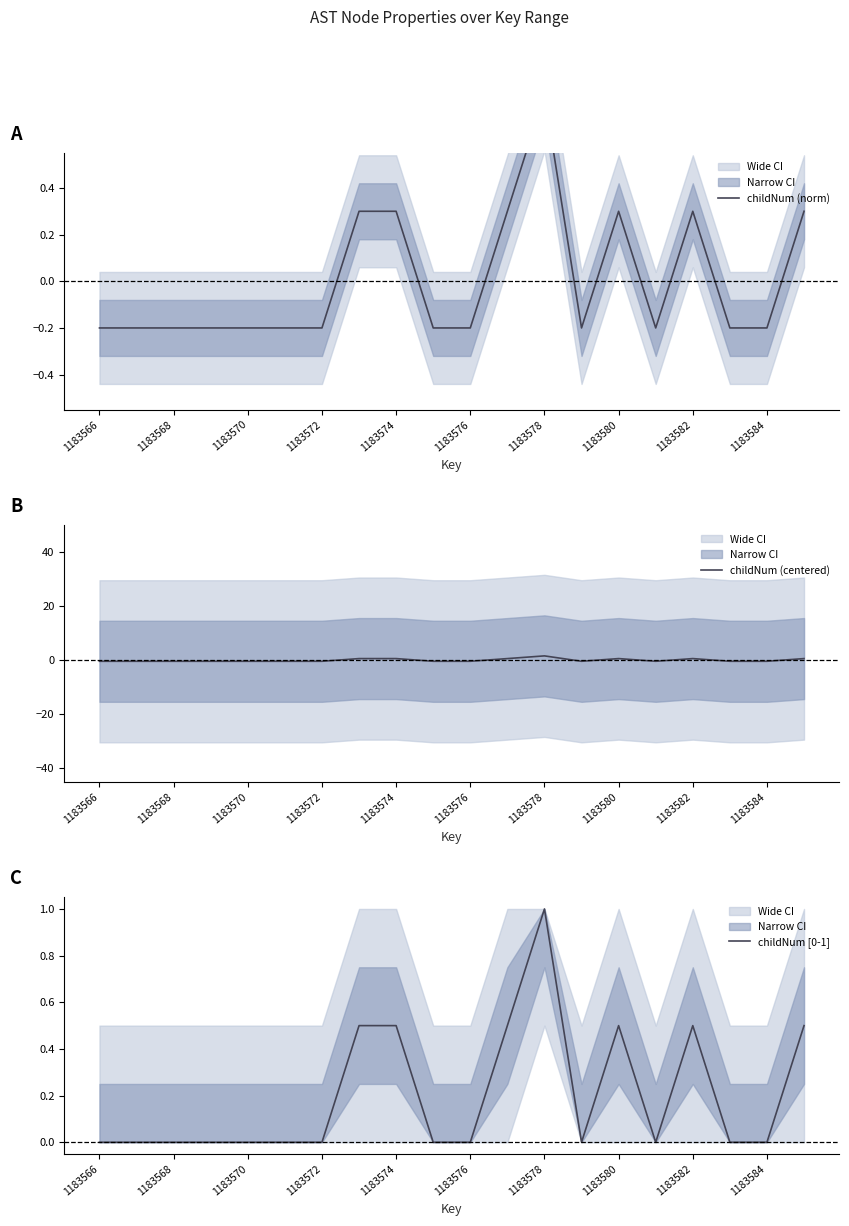

The childNum [0-1] series shows 0.6 at 1183576. True or false?

False